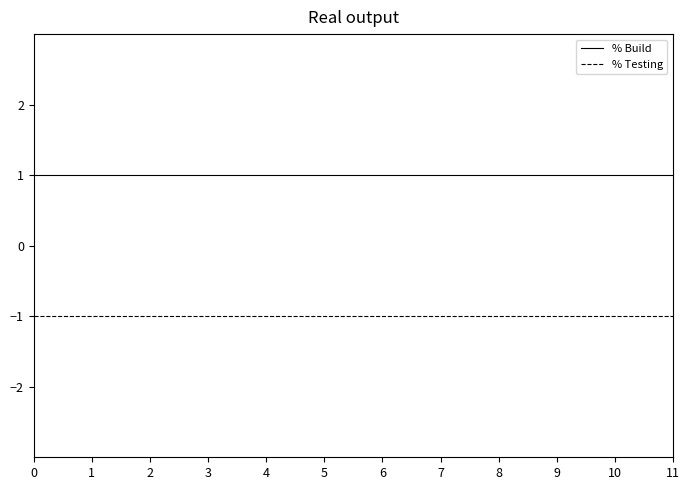

Is the value of % Build at 2 greater than the value of % Testing at 8?

Yes